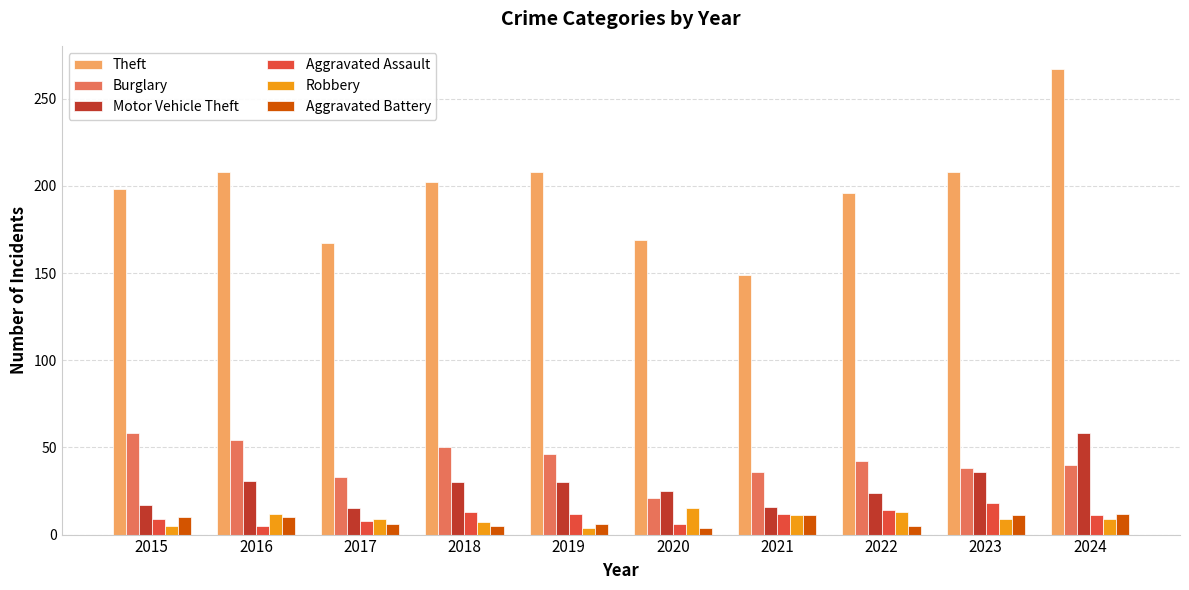

Is the value of Aggravated Battery at 2016 greater than the value of Motor Vehicle Theft at 2022?

No